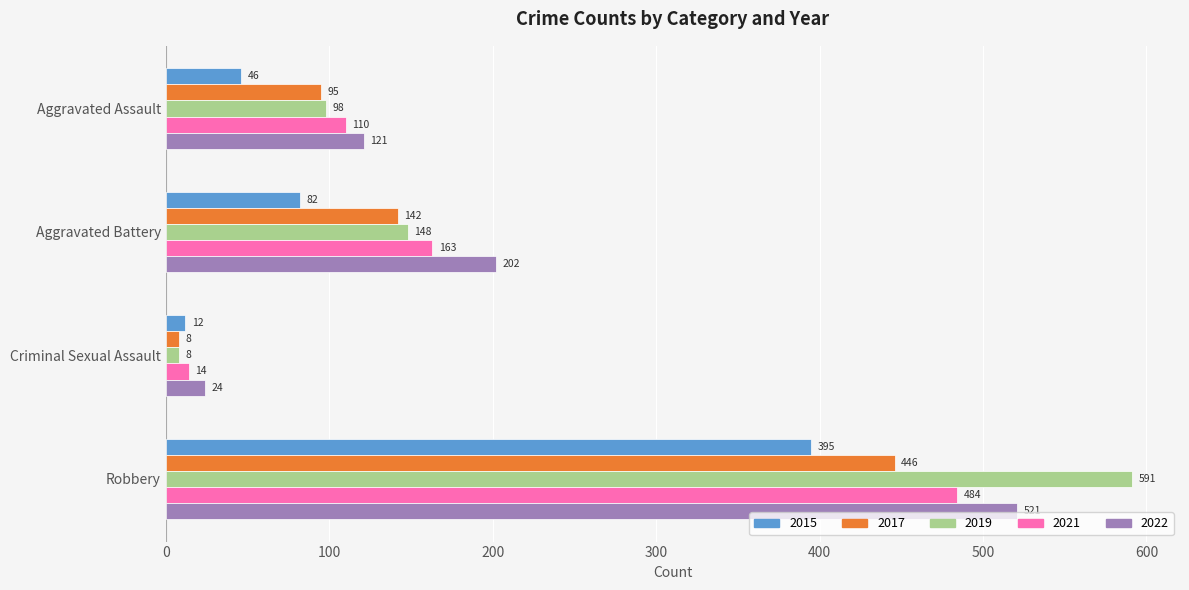

True or false: 2022 has a value of 101 at Aggravated Battery.

False